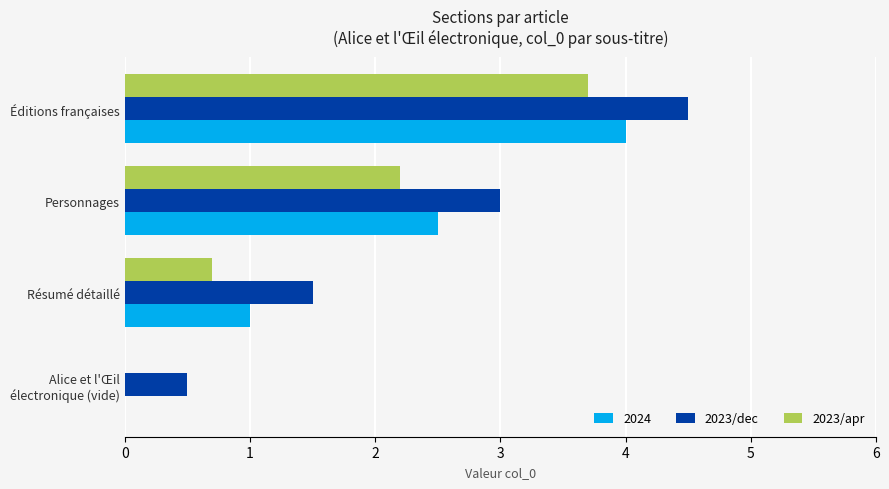

Count the number of categories in the chart.

4